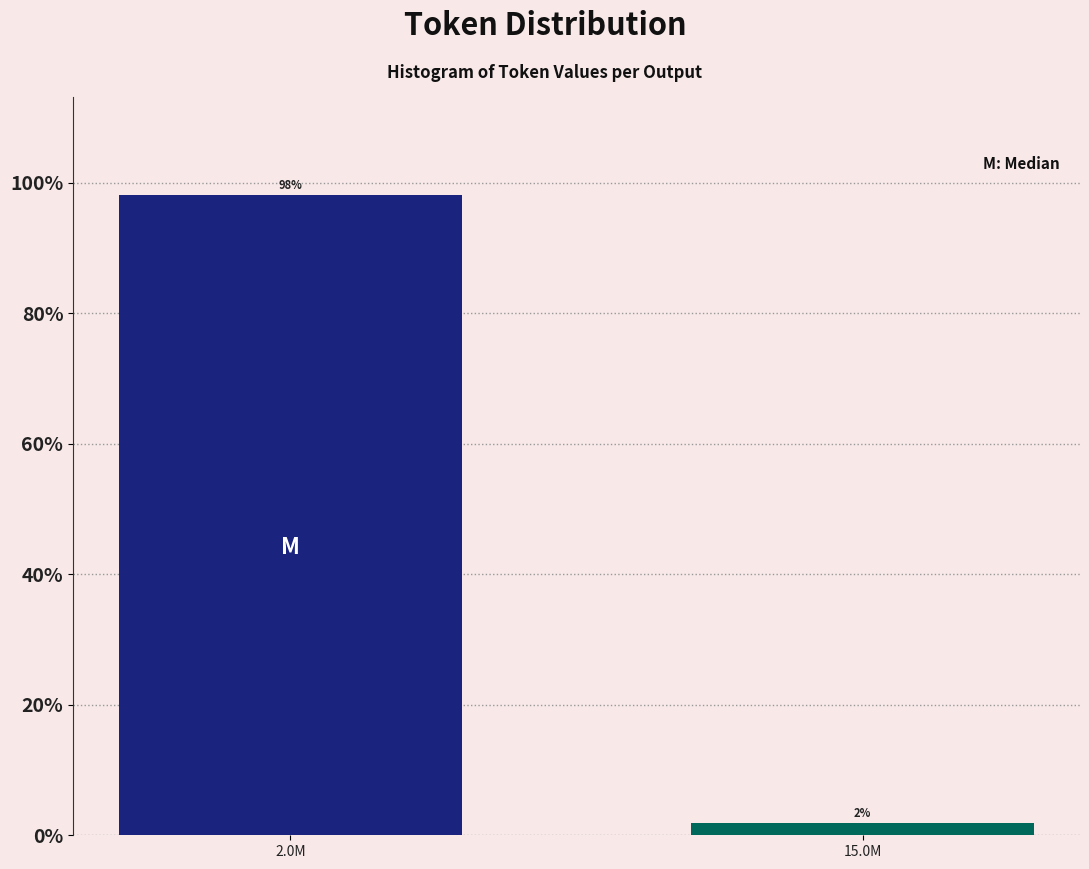

What is the label of the 1st bar from the right?

15.0M